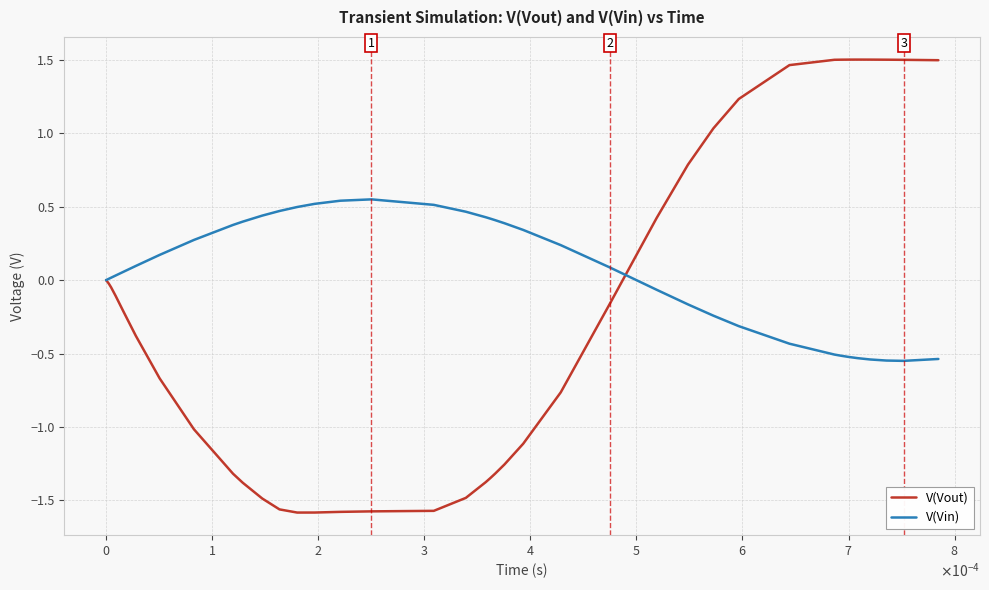

What is the difference between the second highest and second lowest values in the V(Vin) series?

1.1